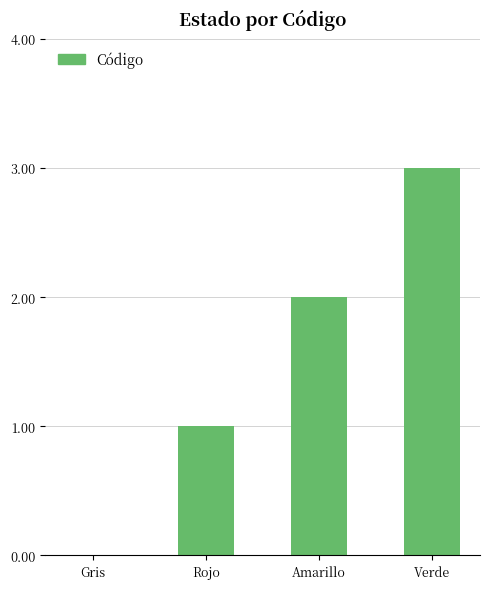

At which category does the chart reach its peak across all series?

Verde